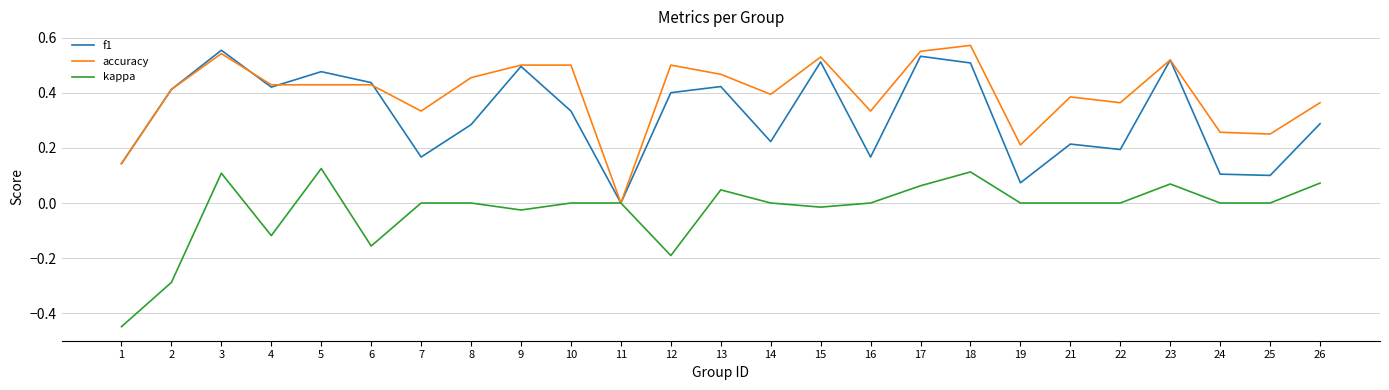

Between 1 and 17, which series saw the biggest shift?

kappa